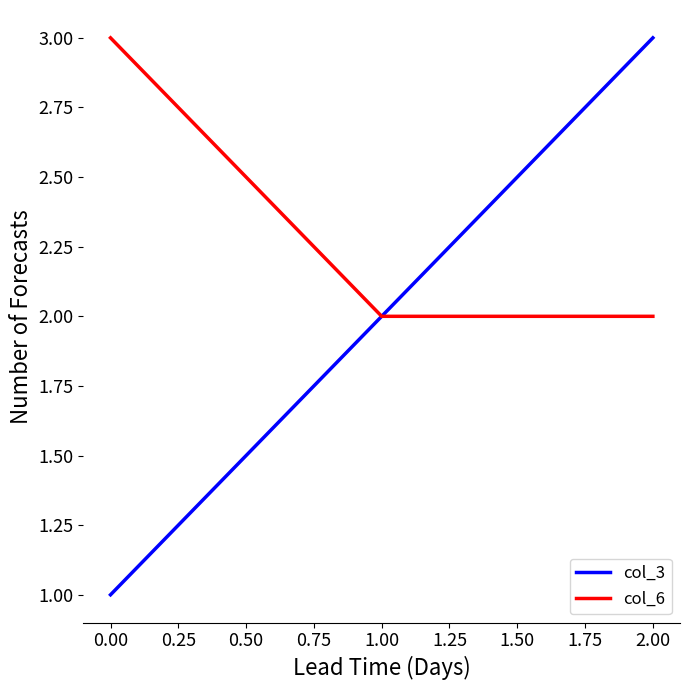

How many lines are shown in the chart?

2